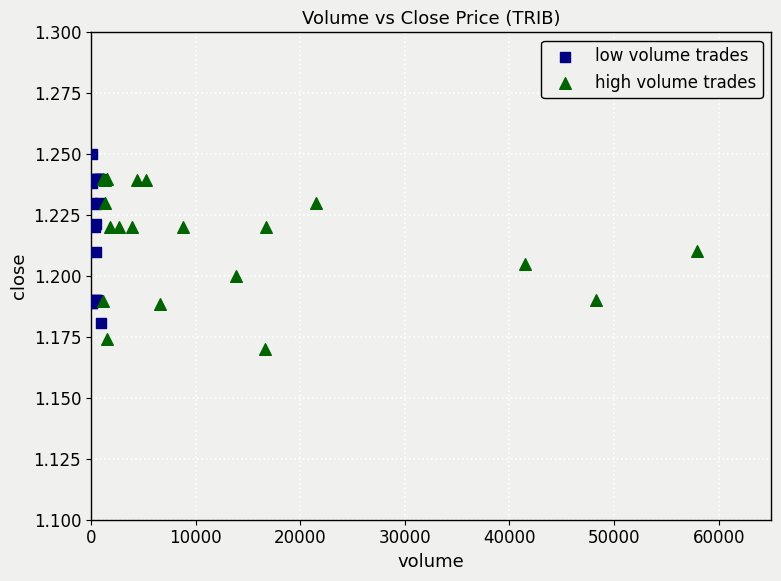

Which series reaches the maximum Y coordinate?

low volume trades